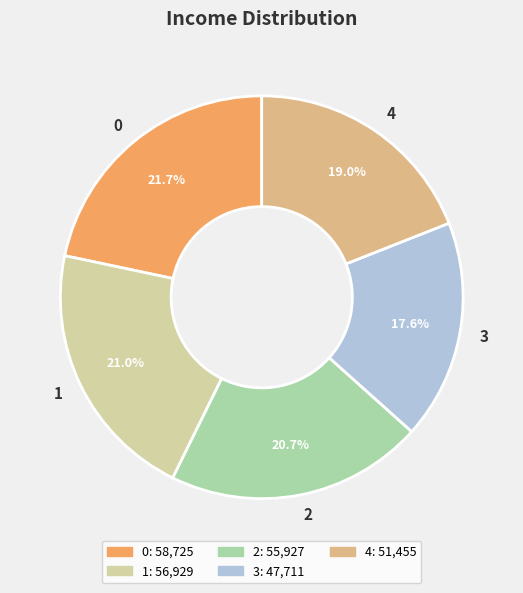

To the nearest percent, what is the difference between the largest and smallest slice percentages?

4%